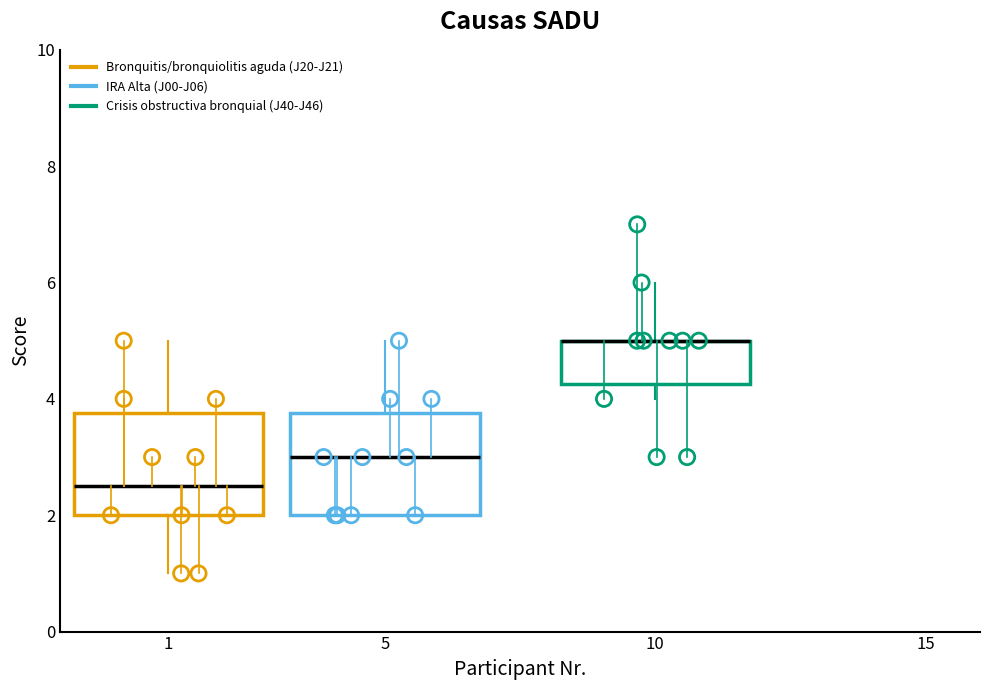

Reading left to right, read every box against the y-axis: the position of its median line, the range the box covers, and the ends of its whiskers. The values are not printed on the chart, so give them approximately, as read against the axis.

1: median 2.6, box 2.0 to 3.8, whiskers 1.0 to 5.0
5: median 3.0, box 2.0 to 3.8, whiskers 2.0 to 5.0
10: median 5.0 (drawn on the box's upper edge), box 4.2 to 5.0, whiskers 4.0 to 6.0